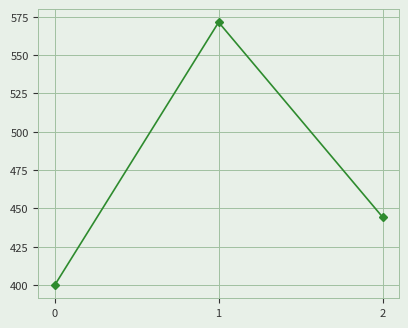

Reading left to right, what are all the values shown in this chart?

400.0	571.4	444.4